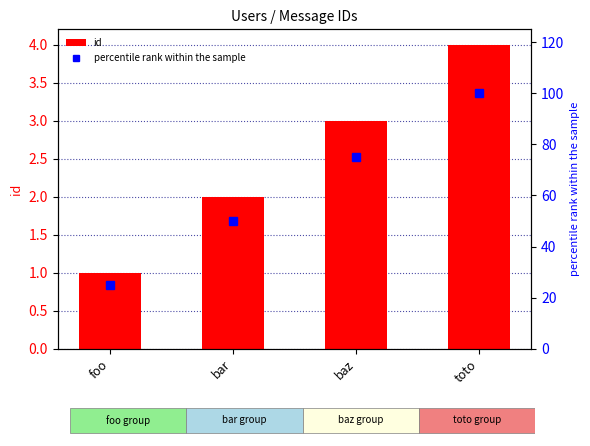

How many distinct data groups are displayed?

2